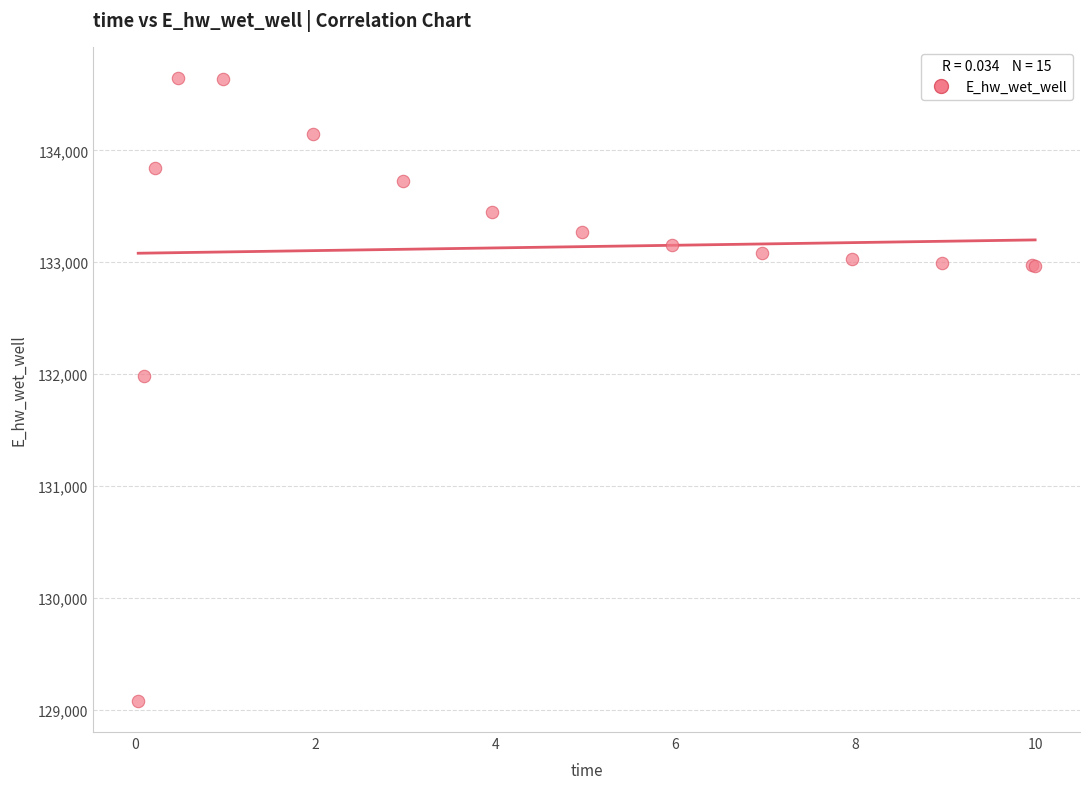

What Y value in the scatter plot is closest to 131862?

131983.8